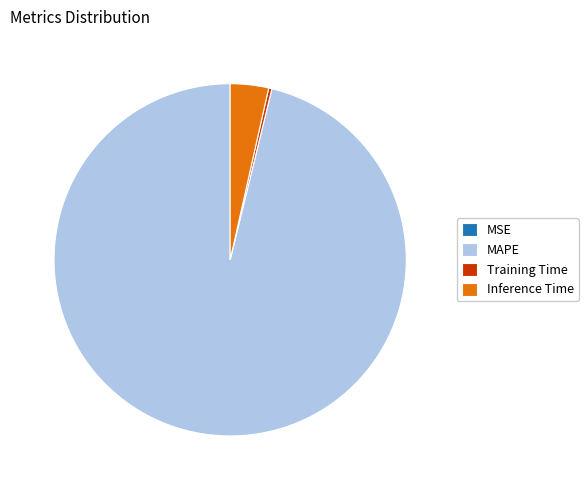

Combined, do Training Time and MAPE account for over 50%?

Yes